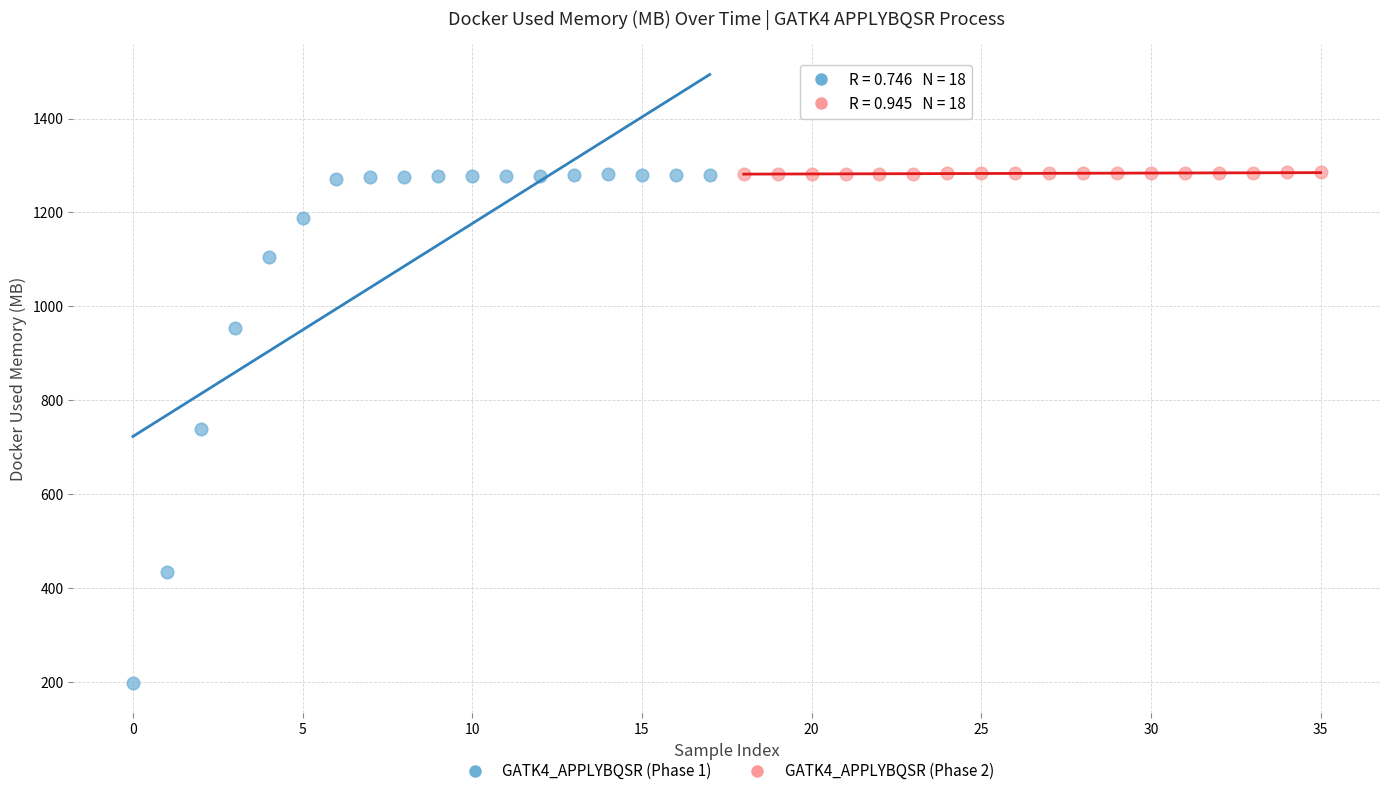

Which series reaches the minimum Y coordinate?

GATK4_APPLYBQSR (Phase 1)